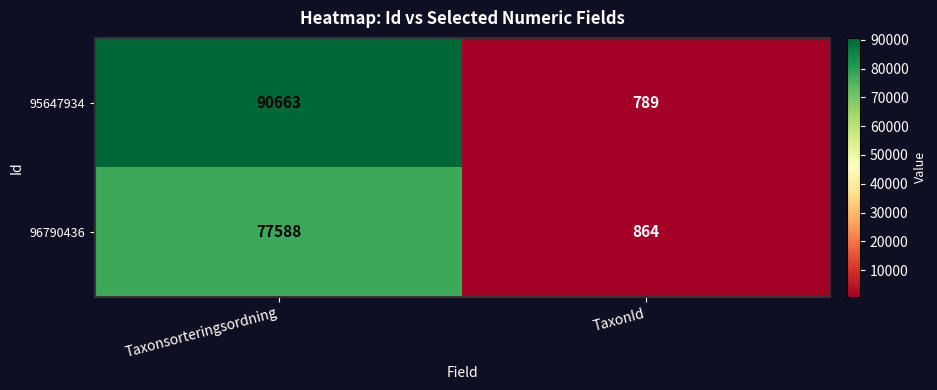

Read the 95647934 value at TaxonId, to the nearest 100.

800